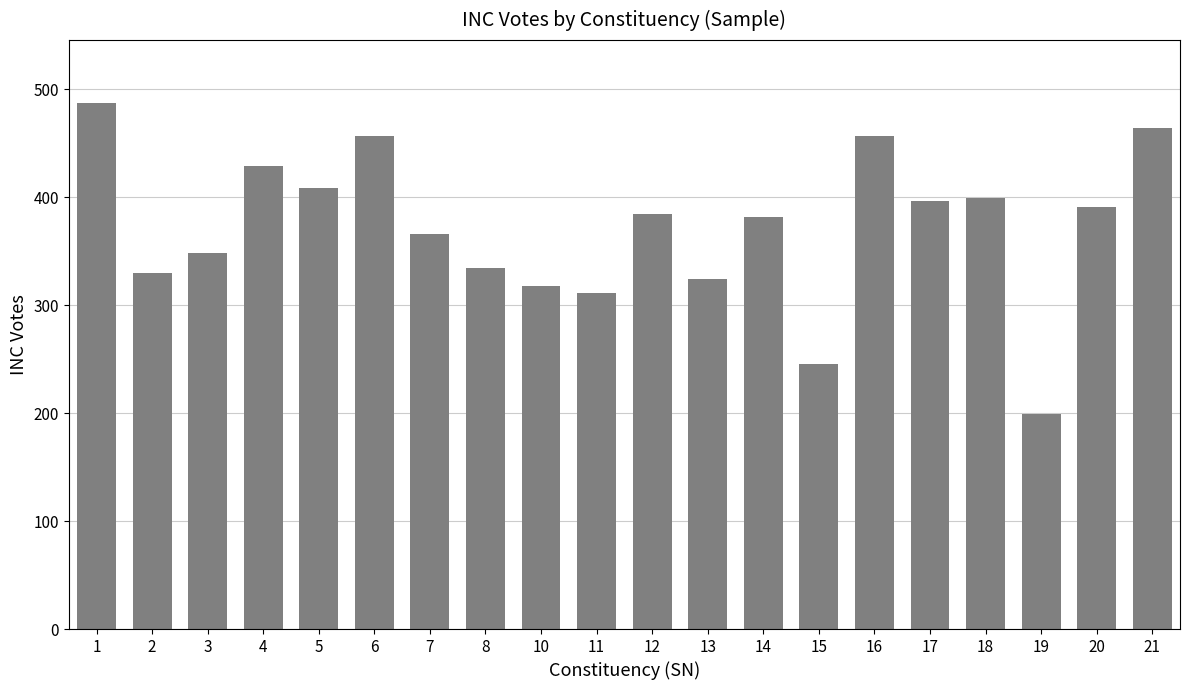

Approximately how many times larger is the value at 12 compared to 4?

0.9